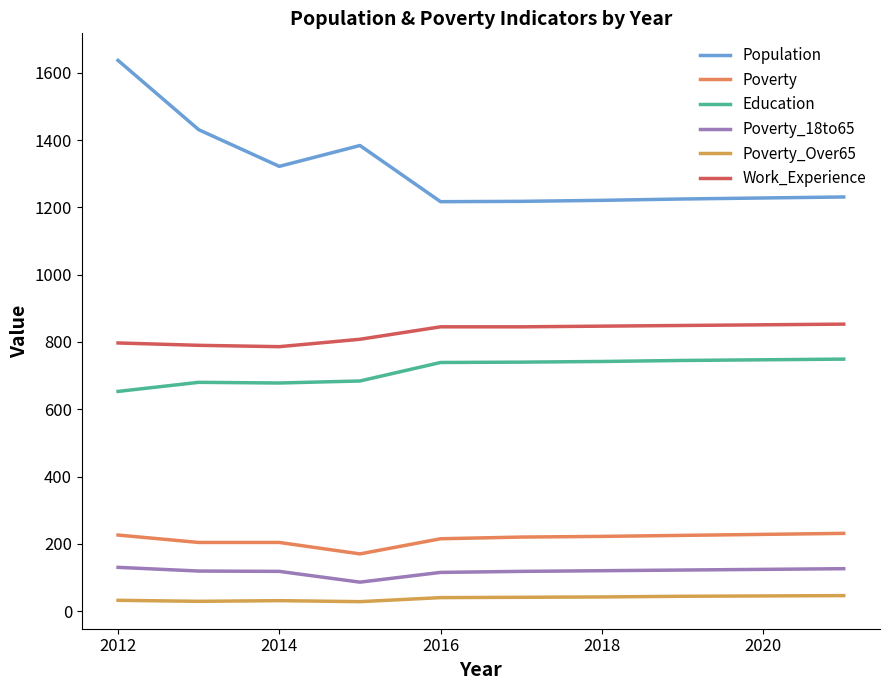

Where does the Poverty_18to65 series first go above 120?

2012